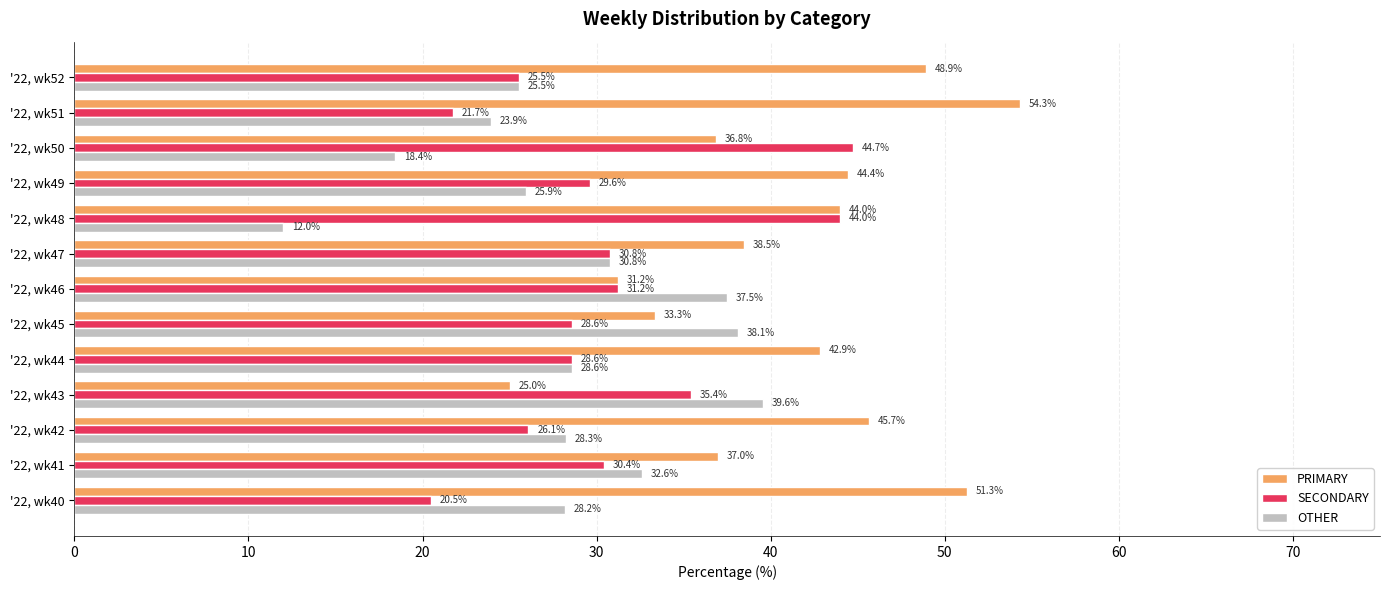

How many values in the OTHER series exceed 28?

8